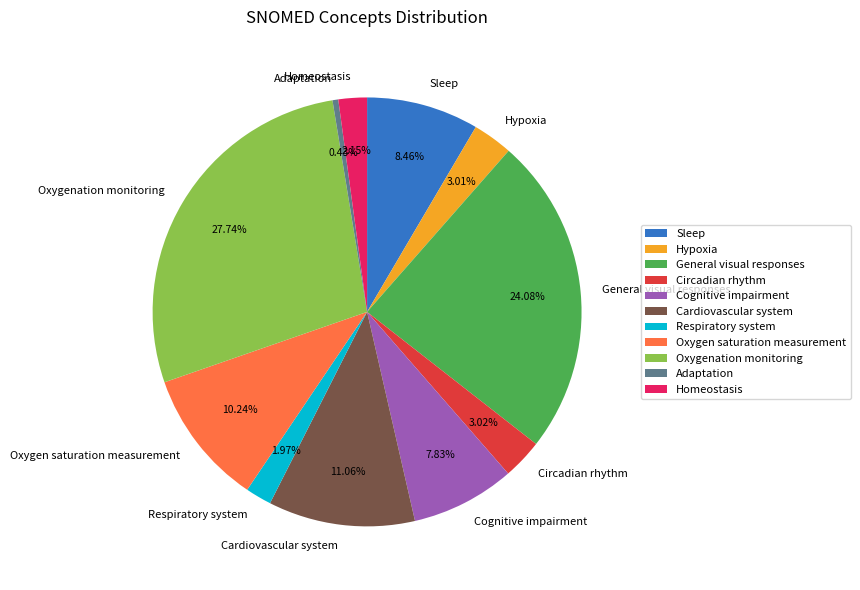

Is it true that Cognitive impairment is 16% of the pie?

False